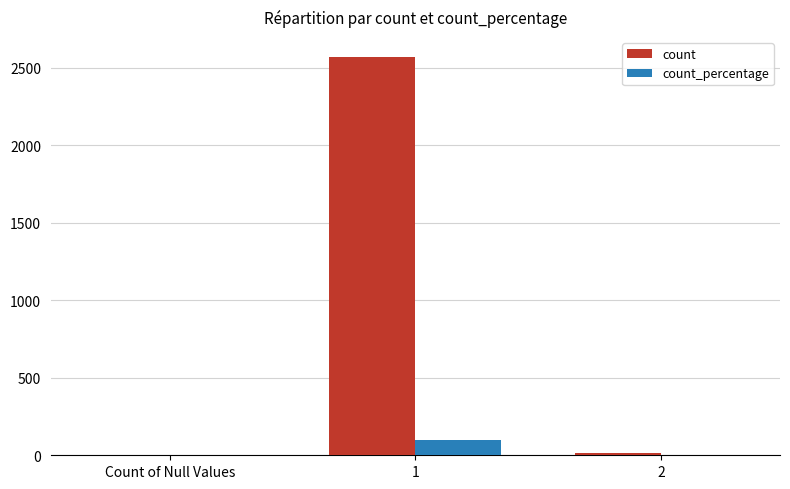

The count_percentage series shows 0.5 at 2. True or false?

True